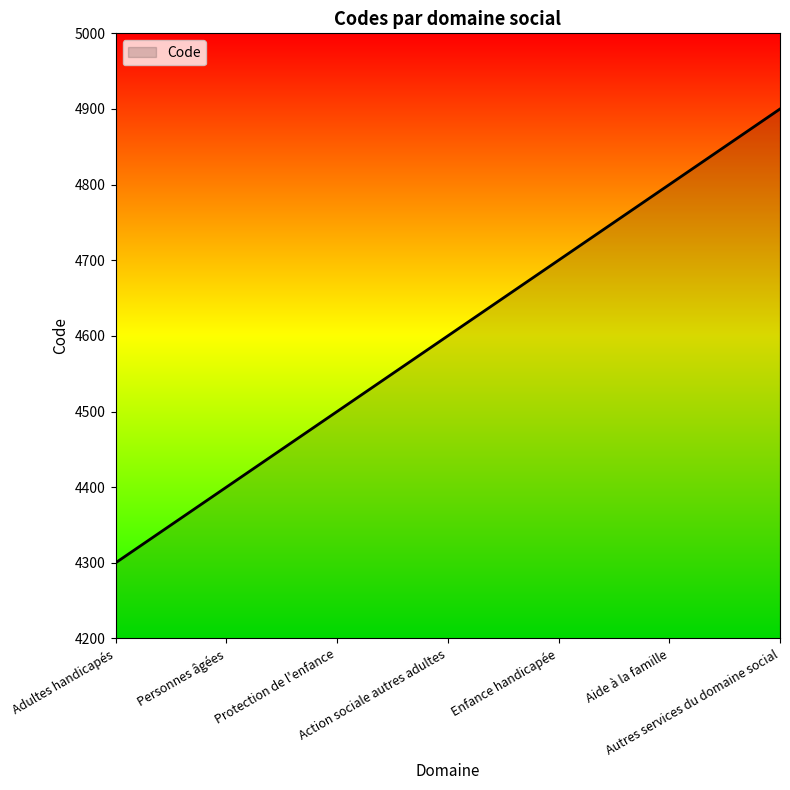

Reading left to right, list all the values displayed in this chart.

4300	4400	4500	4600	4700	4800	4900